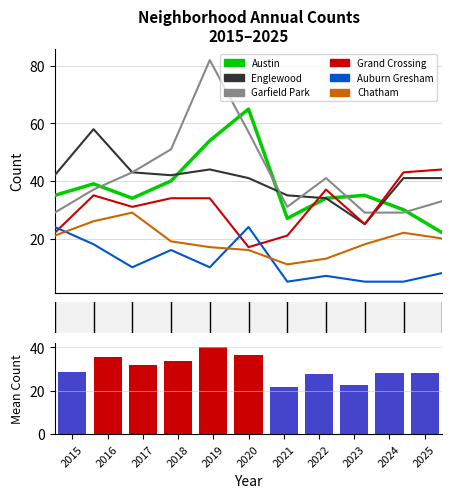

Does the chart contain any negative values?

No